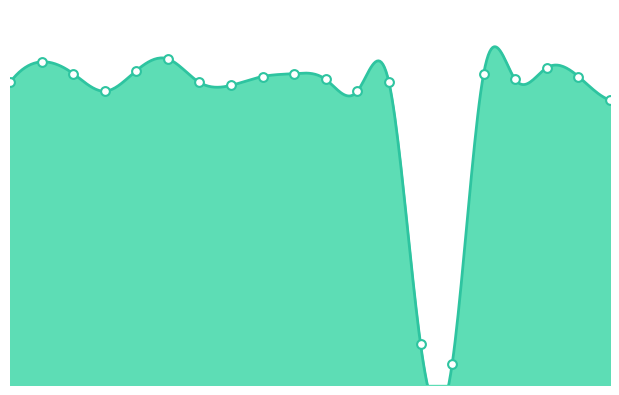

Is the value of alpine at 2to3 greater than the value of poptim at genshi_xml?

Yes